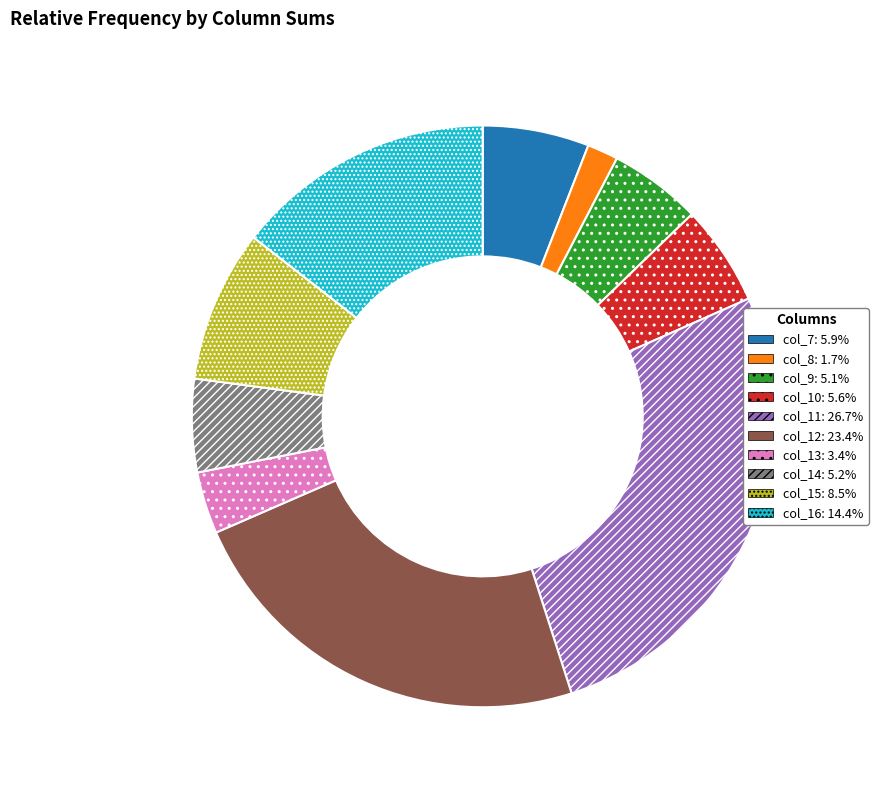

Is the sum of col_11: 26.7% and col_10: 5.6% greater than half?

No